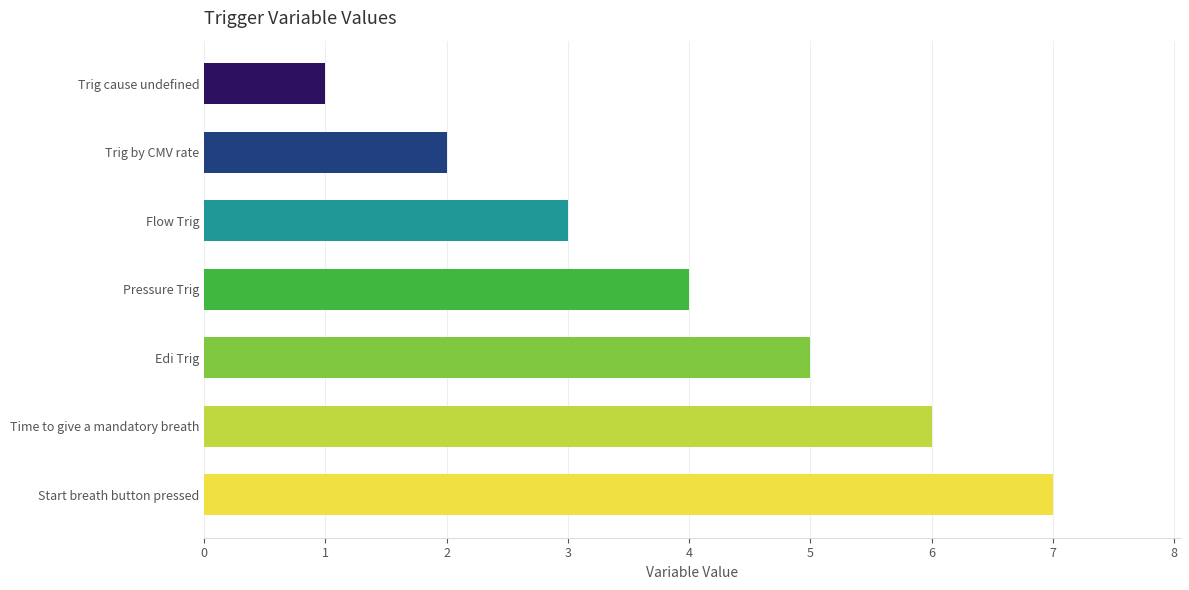

How many values are between 2 and 6?

5